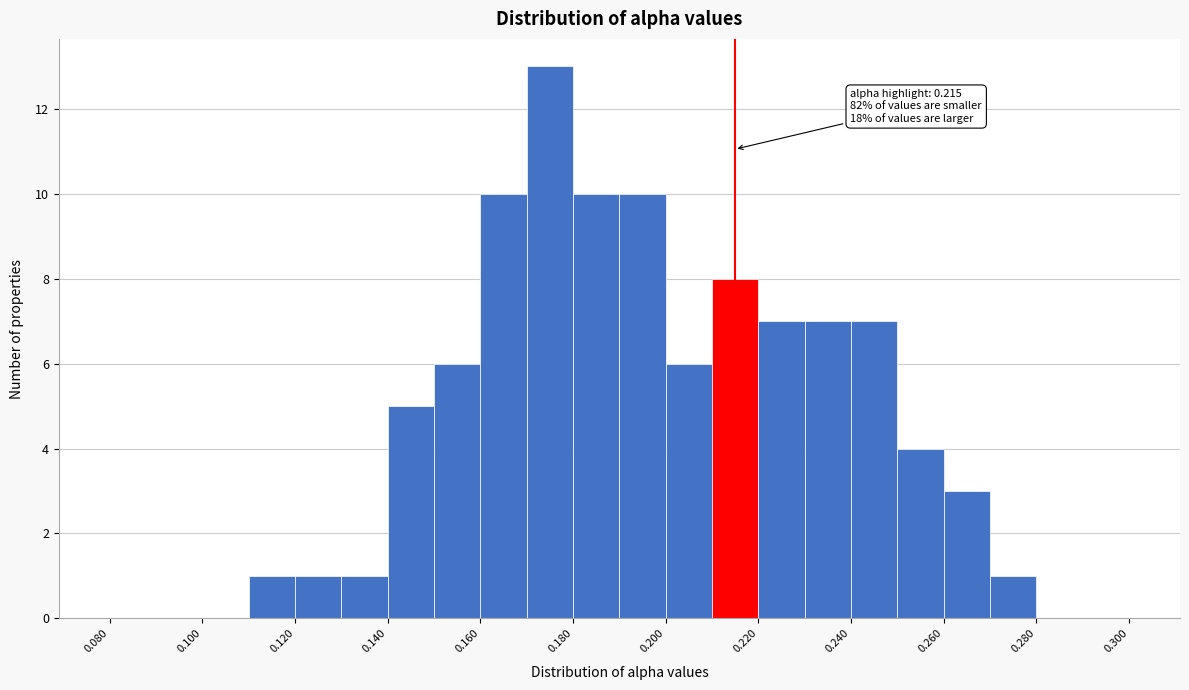

Over which range of the x-axis is the bar tallest?

0.17 to 0.18